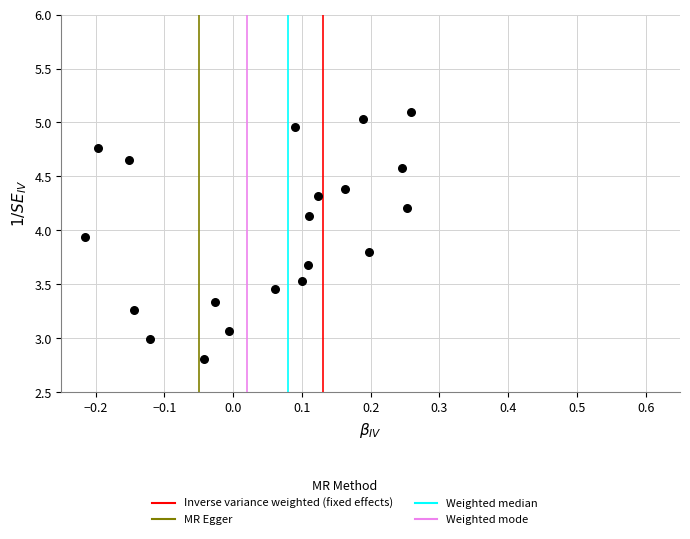

What is the range of Y values (max minus min)?

2.3